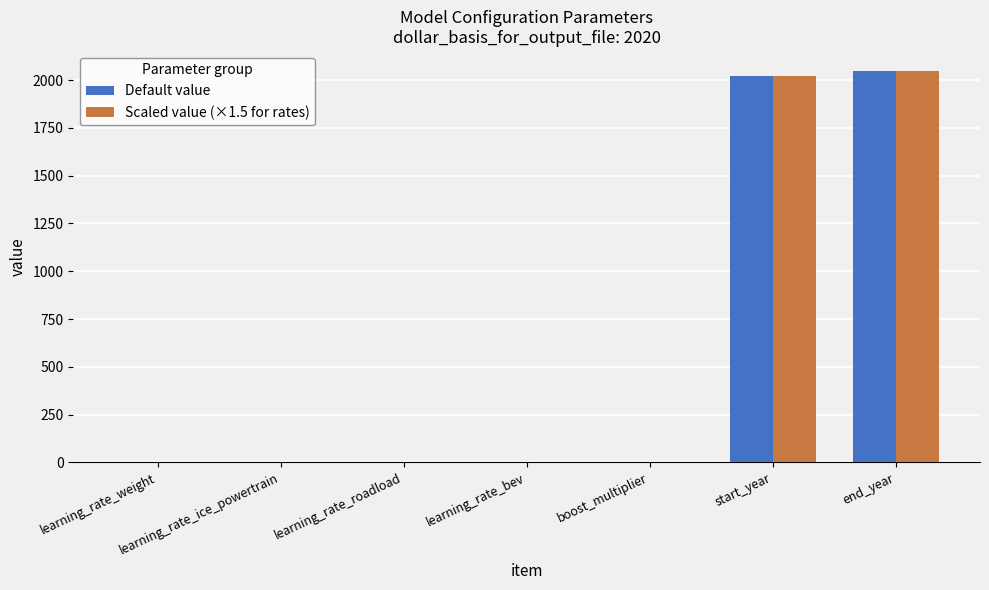

The Scaled value (×1.5 for rates) series shows 0.0 at learning_rate_bev. True or false?

True